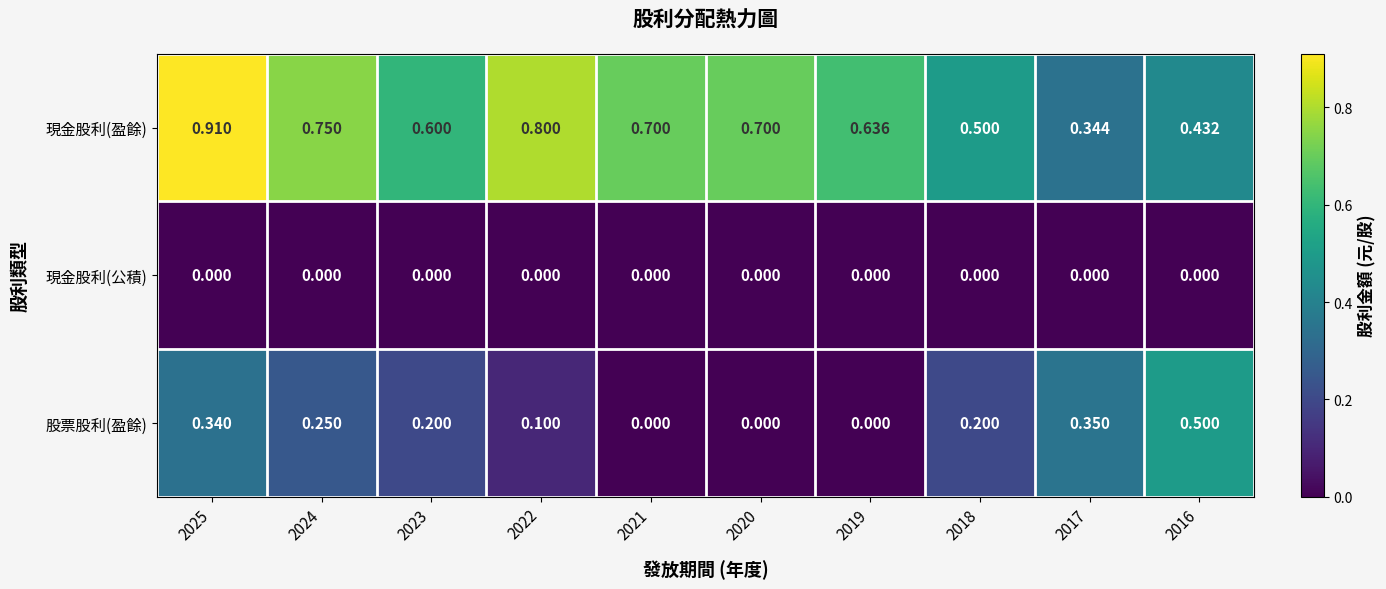

Which series has the widest spread of values?

現金股利(盈餘)